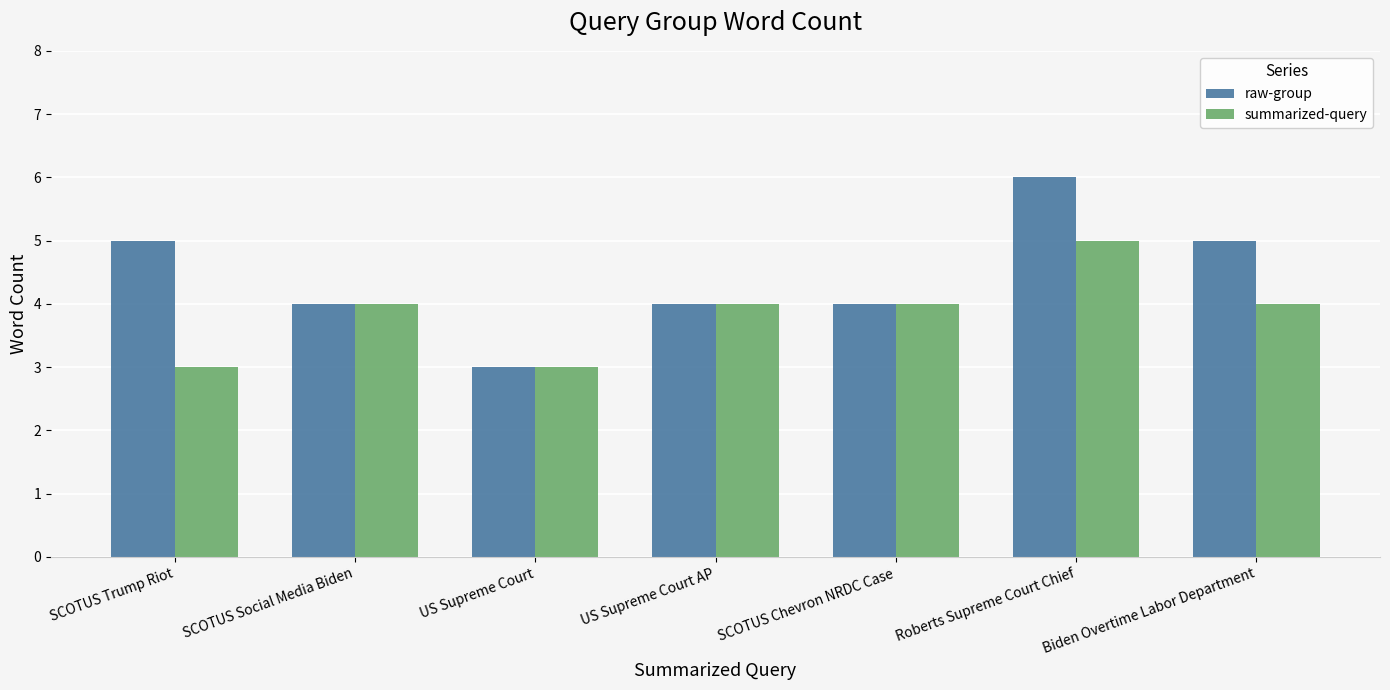

Which series changed the most between SCOTUS Trump Riot and Roberts Supreme Court Chief?

summarized-query